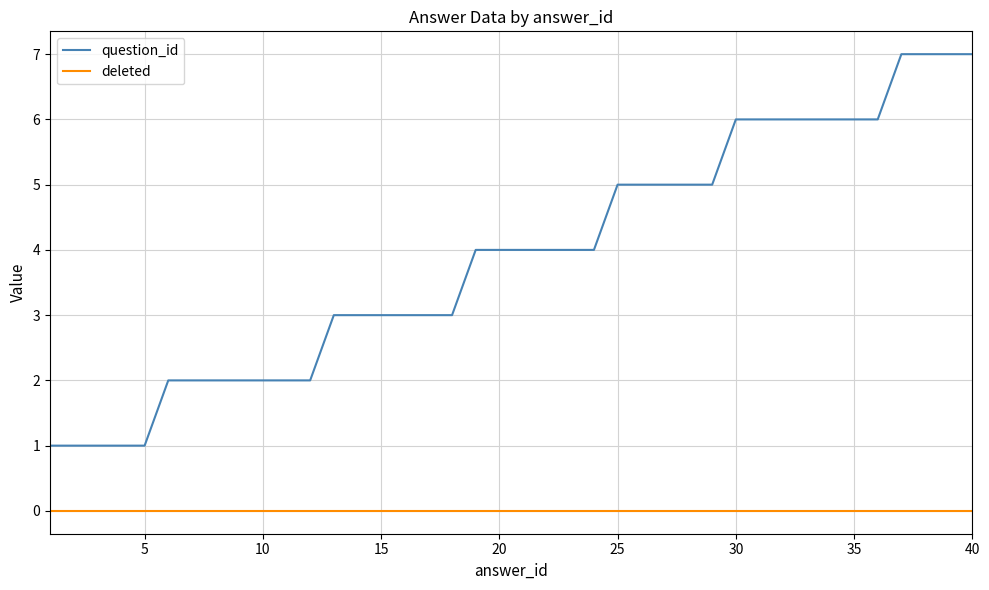

Rank the series by their average value, from highest to lowest.

question_id, deleted